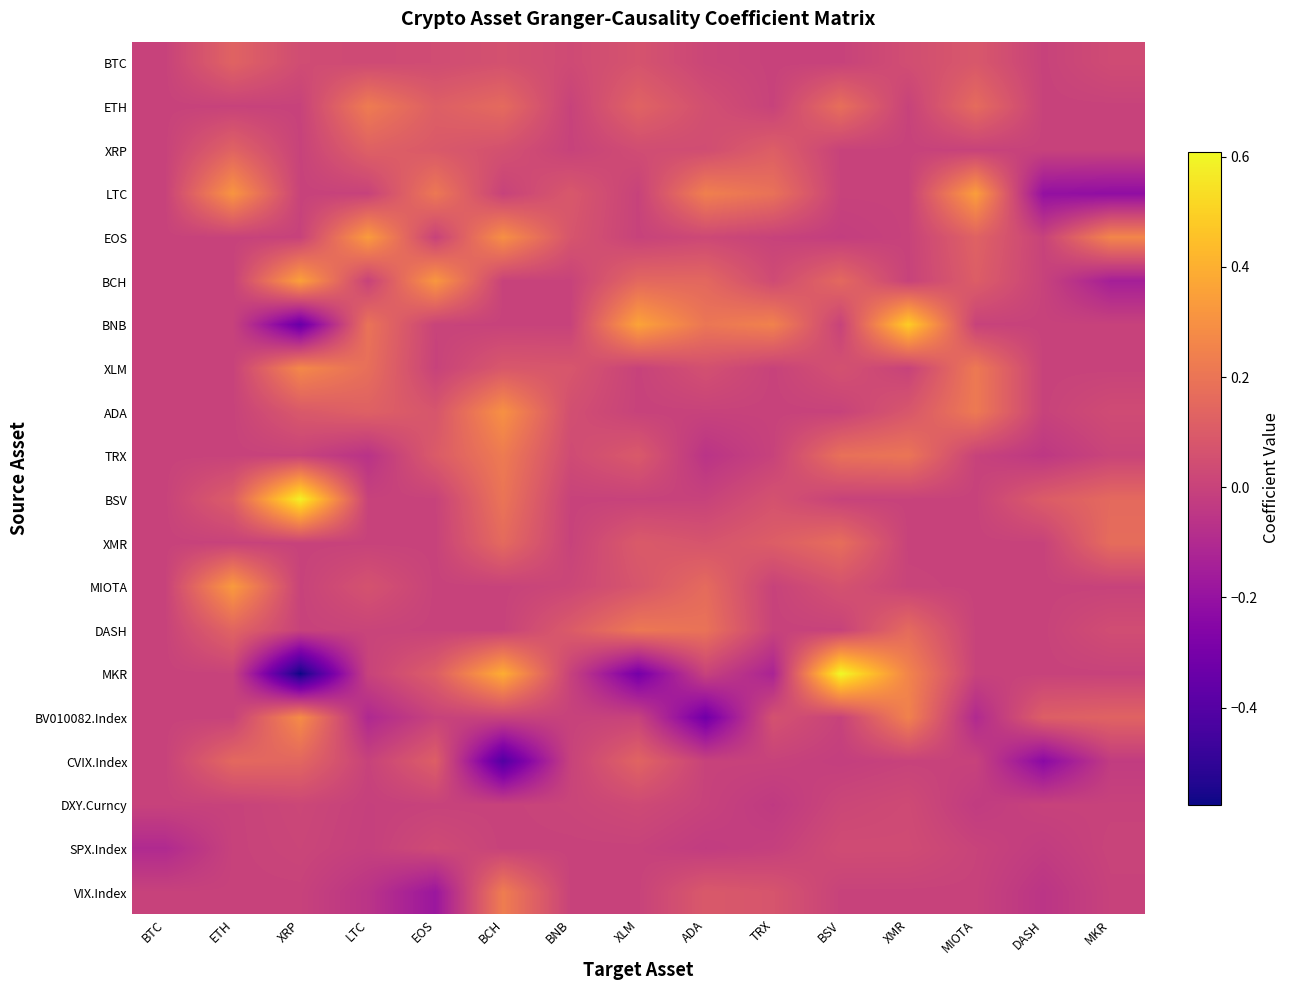

Reading left to right, list all the values displayed in this chart.

BTC: BTC=0.0	ETH=0.1	XRP=0.0	LTC=0.0	EOS=0.0	BCH=0.1	BNB=0.0	XLM=0.1	ADA=0.0	TRX=0.0	BSV=0.0	XMR=0.0	MIOTA=0.1	DASH=0.0	MKR=0.0
ETH: BTC=0.0	ETH=0.0	XRP=0.0	LTC=0.2	EOS=0.1	BCH=0.2	BNB=0.0	XLM=0.1	ADA=0.1	TRX=0.0	BSV=0.2	XMR=0.0	MIOTA=0.2	DASH=0.0	MKR=0.0
XRP: BTC=0.0	ETH=0.1	XRP=0.0	LTC=0.1	EOS=0.1	BCH=0.1	BNB=0.0	XLM=0.0	ADA=0.0	TRX=0.1	BSV=0.0	XMR=0.0	MIOTA=0.0	DASH=0.0	MKR=0.0
LTC: BTC=0.0	ETH=0.3	XRP=0.0	LTC=0.0	EOS=0.2	BCH=0.0	BNB=0.1	XLM=0.0	ADA=0.2	TRX=0.2	BSV=0.0	XMR=0.0	MIOTA=0.3	DASH=-0.2	MKR=-0.2
EOS: BTC=0.0	ETH=0.0	XRP=0.0	LTC=0.3	EOS=0.0	BCH=0.3	BNB=0.1	XLM=0.0	ADA=0.0	TRX=0.0	BSV=-0.0	XMR=0.0	MIOTA=0.1	DASH=0.0	MKR=0.3
BCH: BTC=0.0	ETH=0.0	XRP=0.4	LTC=0.0	EOS=0.3	BCH=0.0	BNB=0.0	XLM=0.1	ADA=0.1	TRX=0.0	BSV=0.2	XMR=0.0	MIOTA=0.1	DASH=0.0	MKR=-0.1
BNB: BTC=0.0	ETH=0.0	XRP=-0.3	LTC=0.2	EOS=0.0	BCH=0.0	BNB=0.0	XLM=0.4	ADA=0.2	TRX=0.2	BSV=0.0	XMR=0.5	MIOTA=0.0	DASH=0.0	MKR=0.0
XLM: BTC=0.0	ETH=0.0	XRP=0.3	LTC=0.2	EOS=0.0	BCH=0.1	BNB=0.1	XLM=0.0	ADA=0.1	TRX=0.0	BSV=0.1	XMR=0.0	MIOTA=0.2	DASH=0.0	MKR=0.0
ADA: BTC=0.0	ETH=0.0	XRP=0.1	LTC=0.1	EOS=0.1	BCH=0.3	BNB=0.1	XLM=0.0	ADA=0.0	TRX=0.0	BSV=-0.0	XMR=0.1	MIOTA=0.2	DASH=0.0	MKR=0.0
TRX: BTC=0.0	ETH=0.0	XRP=0.0	LTC=-0.1	EOS=0.1	BCH=0.2	BNB=0.0	XLM=0.1	ADA=-0.1	TRX=0.0	BSV=0.2	XMR=0.2	MIOTA=0.0	DASH=-0.0	MKR=0.0
BSV: BTC=0.0	ETH=0.1	XRP=0.6	LTC=0.0	EOS=0.0	BCH=0.2	BNB=0.0	XLM=0.0	ADA=0.0	TRX=0.1	BSV=0.0	XMR=0.0	MIOTA=0.0	DASH=0.1	MKR=0.2
XMR: BTC=0.0	ETH=0.0	XRP=0.0	LTC=0.0	EOS=0.0	BCH=0.2	BNB=0.0	XLM=0.1	ADA=0.1	TRX=0.1	BSV=0.2	XMR=0.0	MIOTA=0.0	DASH=0.0	MKR=0.2
MIOTA: BTC=0.0	ETH=0.3	XRP=0.0	LTC=0.1	EOS=0.0	BCH=0.0	BNB=0.0	XLM=0.1	ADA=0.2	TRX=0.0	BSV=0.1	XMR=0.0	MIOTA=0.0	DASH=0.0	MKR=0.0
DASH: BTC=0.0	ETH=0.1	XRP=0.0	LTC=0.0	EOS=0.0	BCH=-0.0	BNB=0.1	XLM=0.2	ADA=0.2	TRX=0.0	BSV=0.0	XMR=0.2	MIOTA=0.0	DASH=0.0	MKR=0.0
MKR: BTC=0.0	ETH=0.0	XRP=-0.6	LTC=0.0	EOS=0.1	BCH=0.4	BNB=-0.0	XLM=-0.3	ADA=0.0	TRX=-0.1	BSV=0.6	XMR=0.3	MIOTA=0.0	DASH=0.0	MKR=0.0
BV010082.Index: BTC=0.0	ETH=0.0	XRP=0.3	LTC=-0.1	EOS=0.0	BCH=-0.0	BNB=0.0	XLM=0.0	ADA=-0.3	TRX=0.1	BSV=0.0	XMR=0.2	MIOTA=-0.1	DASH=0.1	MKR=0.1
CVIX.Index: BTC=0.0	ETH=0.2	XRP=0.1	LTC=0.0	EOS=0.1	BCH=-0.4	BNB=0.0	XLM=0.1	ADA=0.0	TRX=0.0	BSV=-0.0	XMR=0.0	MIOTA=0.0	DASH=-0.2	MKR=-0.0
DXY.Curncy: BTC=0.0	ETH=0.0	XRP=0.0	LTC=-0.0	EOS=0.0	BCH=0.0	BNB=0.0	XLM=0.0	ADA=0.0	TRX=-0.0	BSV=0.0	XMR=0.0	MIOTA=-0.0	DASH=0.0	MKR=0.0
SPX.Index: BTC=-0.1	ETH=0.0	XRP=0.0	LTC=-0.0	EOS=0.0	BCH=0.0	BNB=0.0	XLM=0.0	ADA=-0.0	TRX=-0.0	BSV=0.0	XMR=0.0	MIOTA=0.0	DASH=-0.0	MKR=0.0
VIX.Index: BTC=0.0	ETH=0.0	XRP=0.0	LTC=-0.1	EOS=-0.2	BCH=0.2	BNB=0.0	XLM=0.0	ADA=0.1	TRX=0.1	BSV=0.0	XMR=0.0	MIOTA=0.0	DASH=-0.1	MKR=0.0